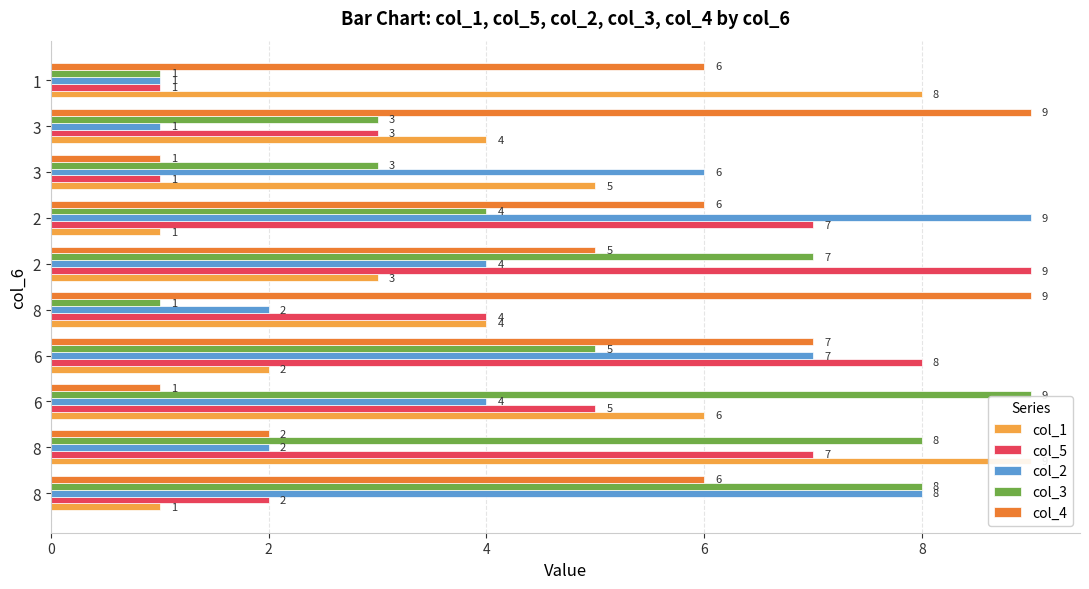

What is the minimum value shown in the chart?

1